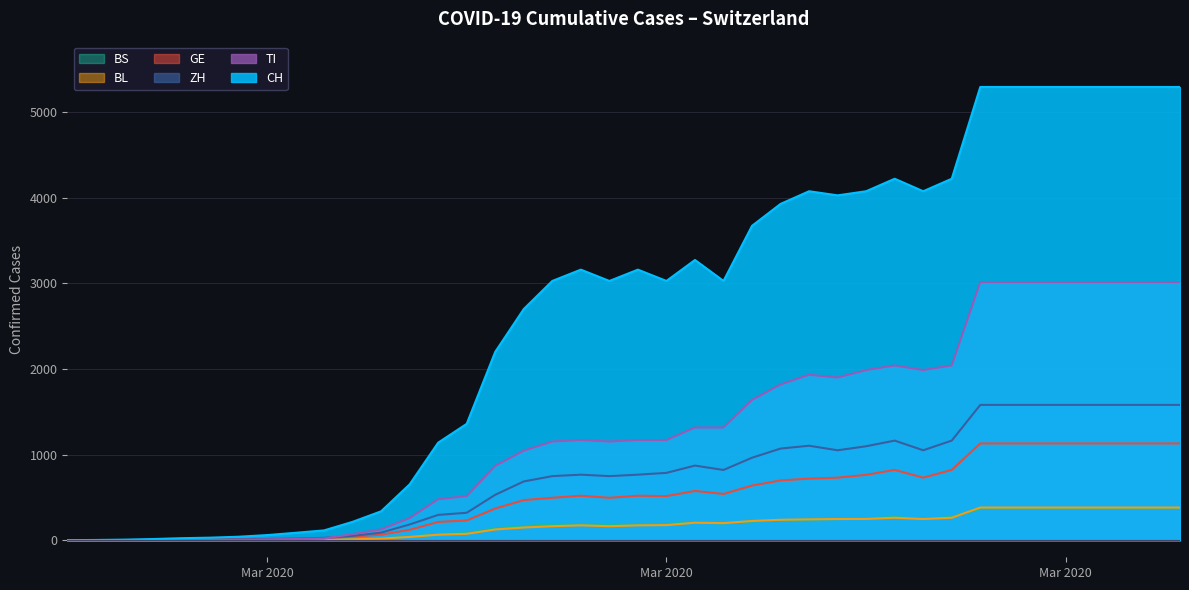

Where is the first local minimum for TI?

2020-03-15